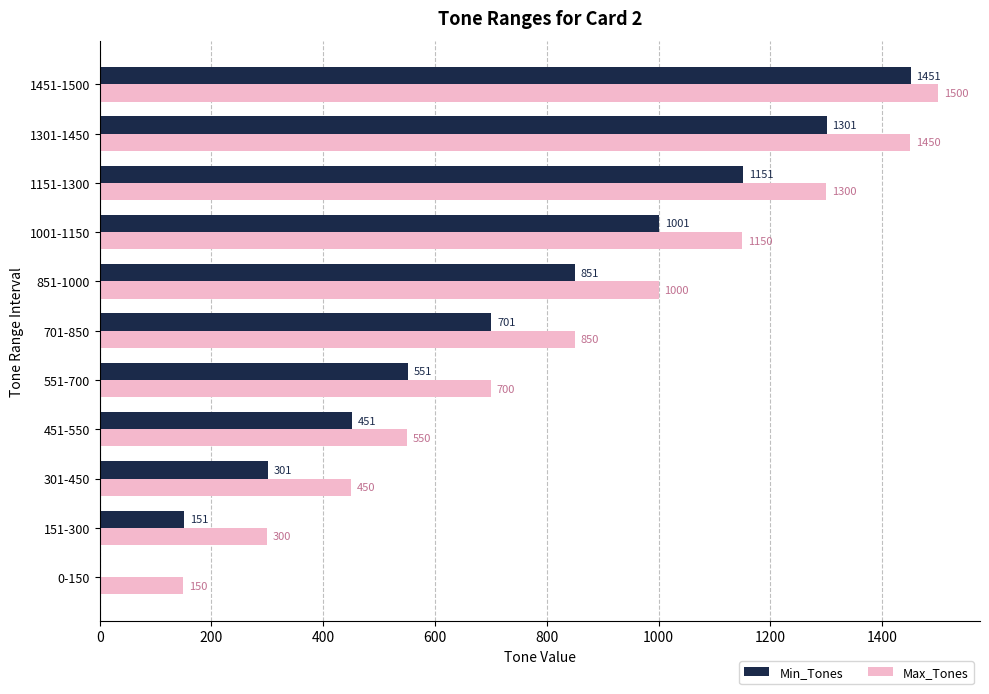

What is the sum of the Max_Tones values at 1151-1300 and 151-300?

1600